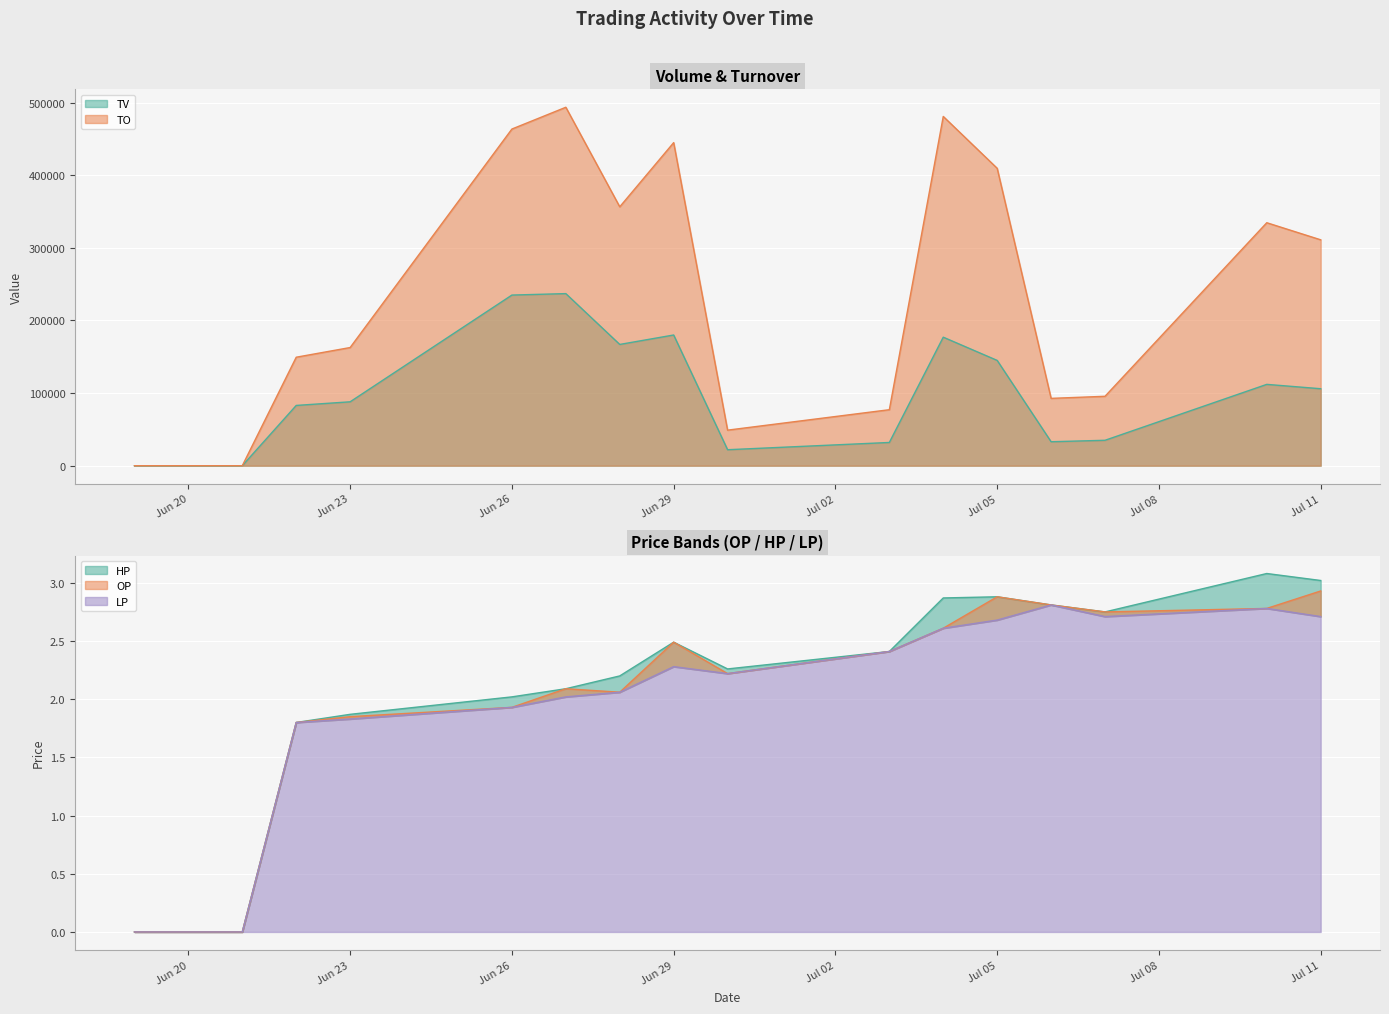

Which series has the largest range (max minus min)?

TO